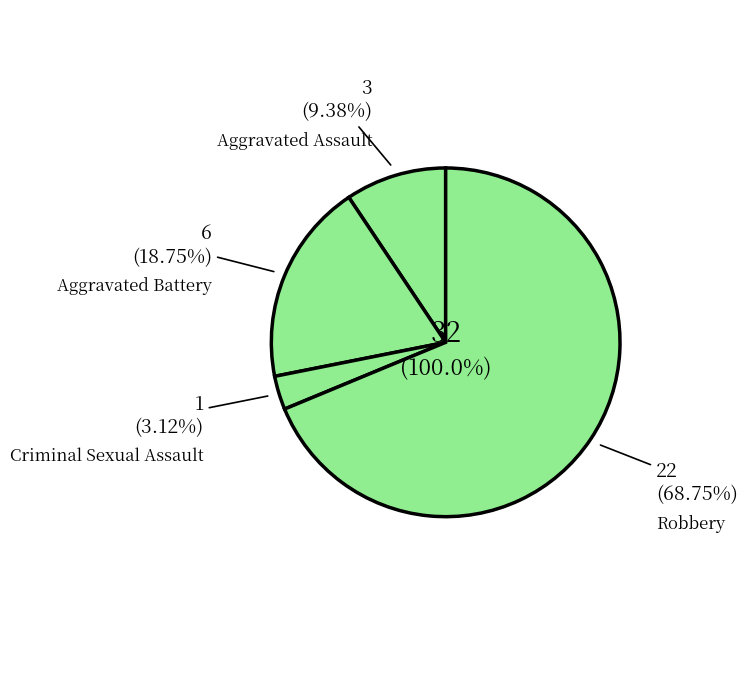

What is the change in value from Aggravated Assault to Robbery?

+19